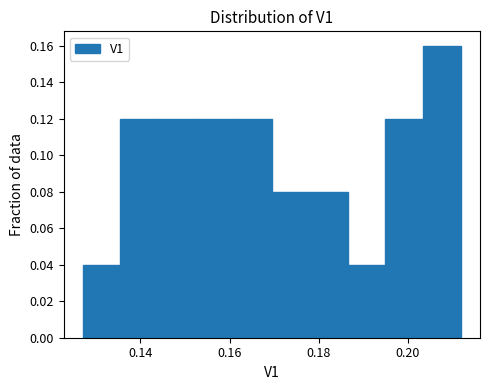

Reading left to right, transcribe this chart: for each bar, give the range it covers on the x-axis and its height. Neither the bar edges nor the heights are printed on the chart, so give them approximately, as read against the axes.

0.128 to 0.136: 0.04
0.136 to 0.144: 0.12
0.144 to 0.152: 0.12
0.152 to 0.162: 0.12
0.162 to 0.170: 0.12
0.170 to 0.178: 0.08
0.178 to 0.186: 0.08
0.186 to 0.196: 0.04
0.196 to 0.204: 0.12
0.204 to 0.212: 0.16